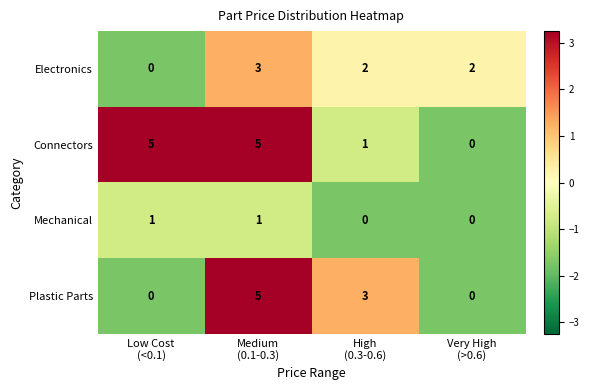

Which series has the largest total across all categories?

Connectors